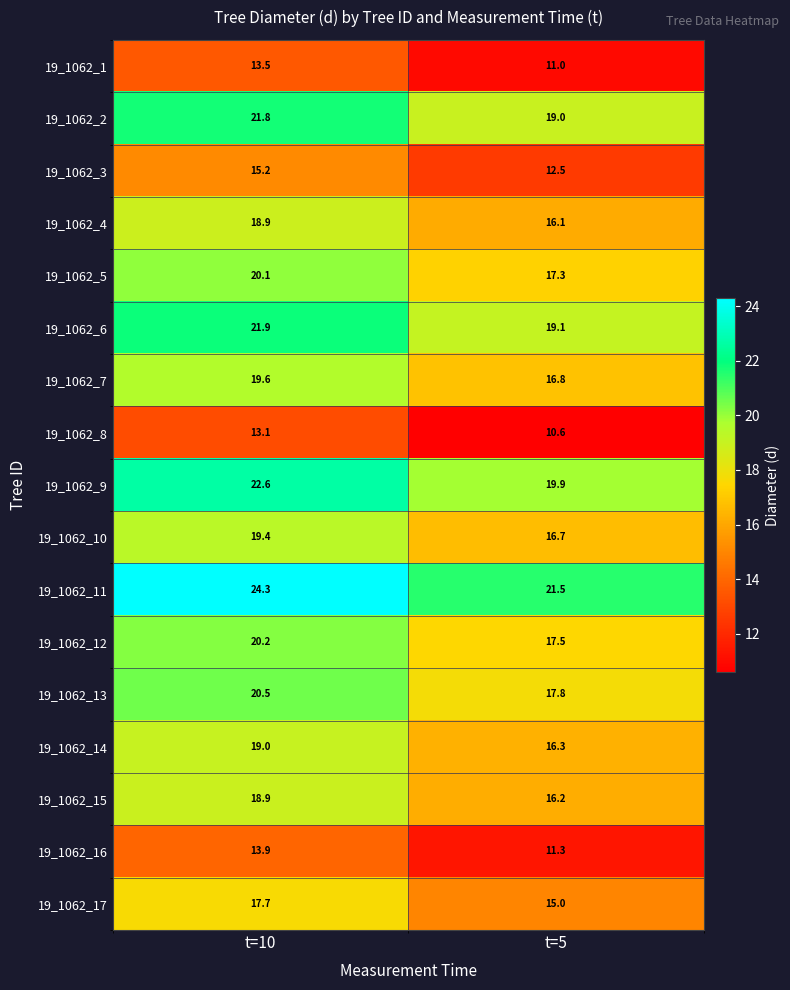

Rank the categories by 19_1062_10 value from lowest to highest.

t=5, t=10